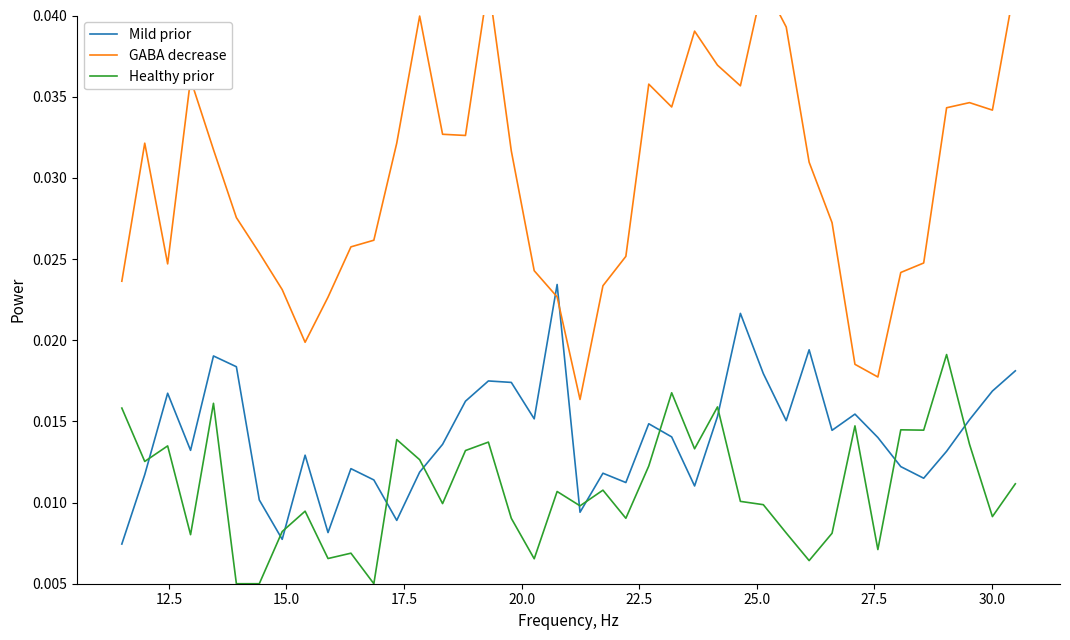

How many intersections are there between Mild prior and GABA decrease?

2